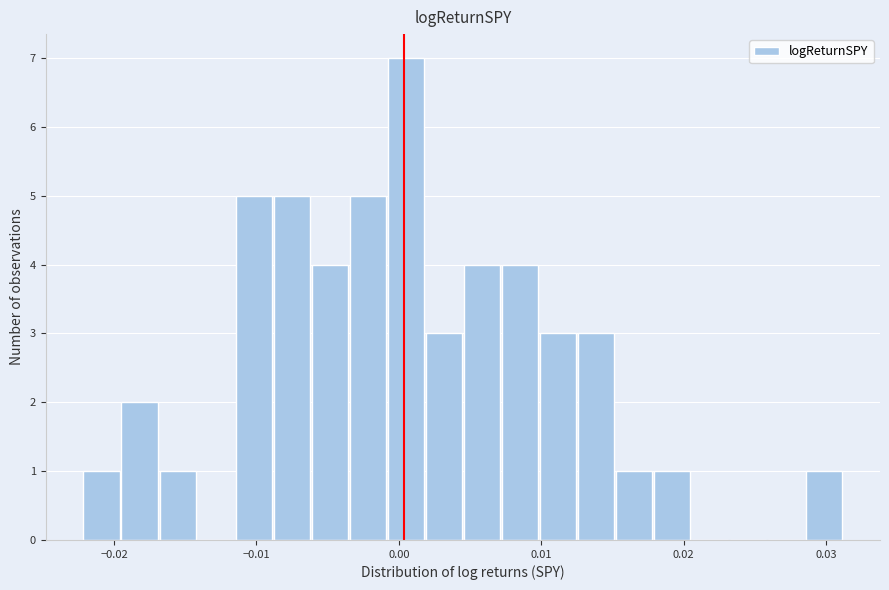

Around what value on the x-axis is the tallest bar? Give the approximate position of its centre, as read against the axis.

0.000